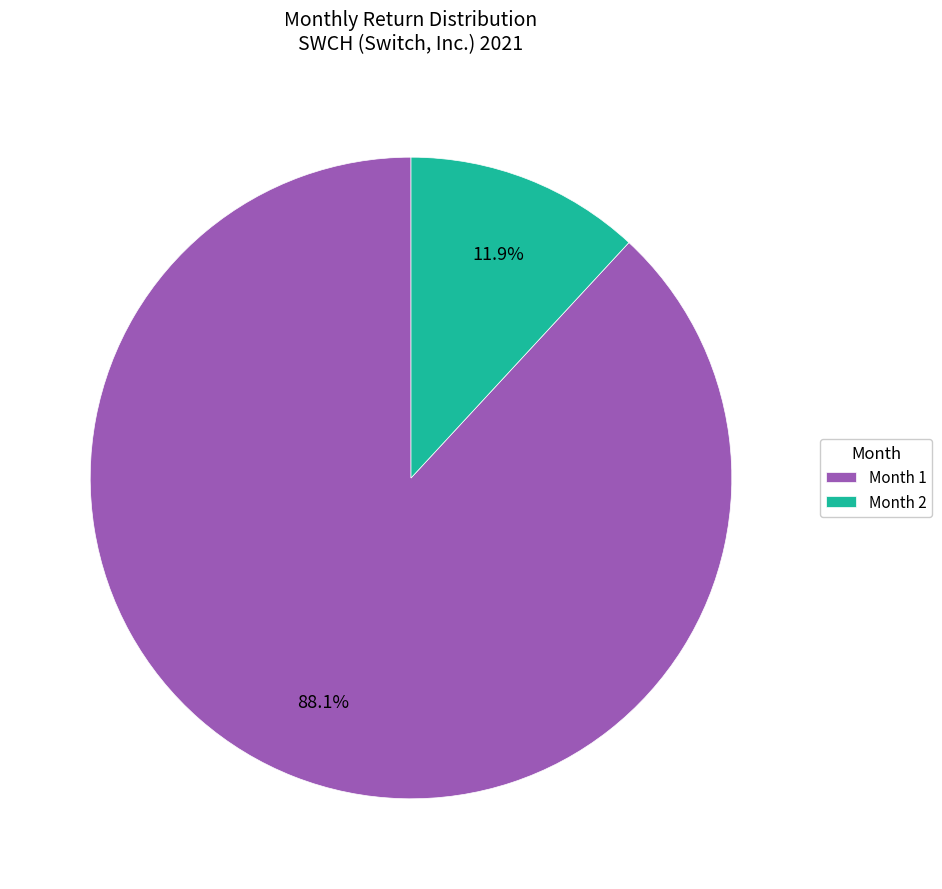

Which slice represents more than half of the pie?

Month 1